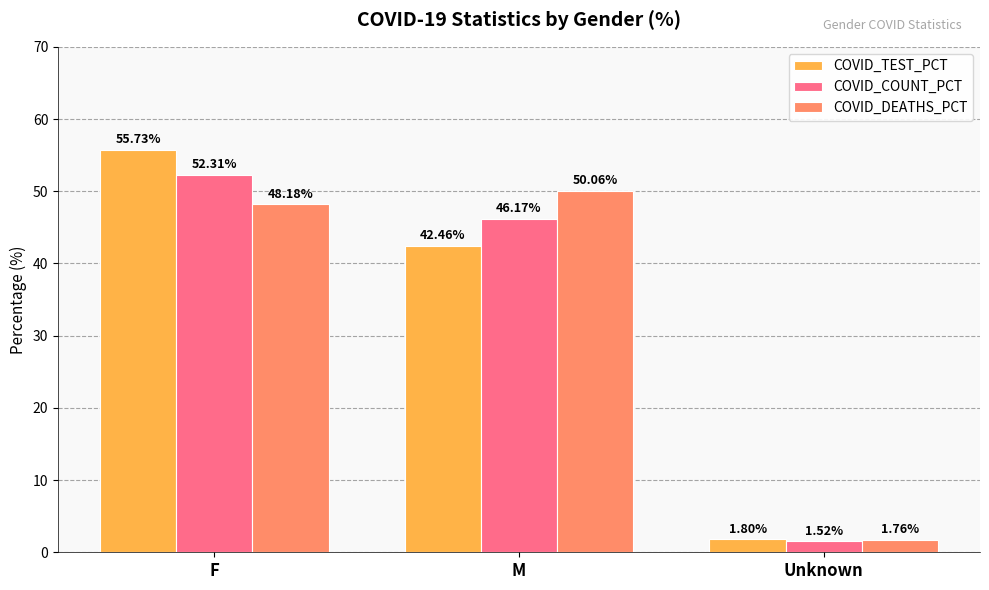

What is the value of the COVID_DEATHS_PCT bar at the 2nd from the left?

50.1